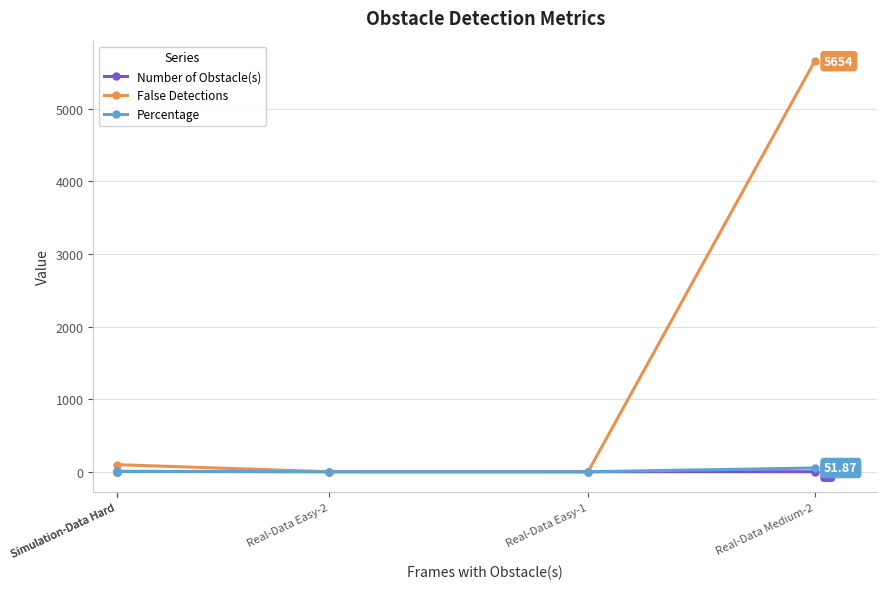

The Percentage series shows 51.9 at Real-Data Medium-2. True or false?

True